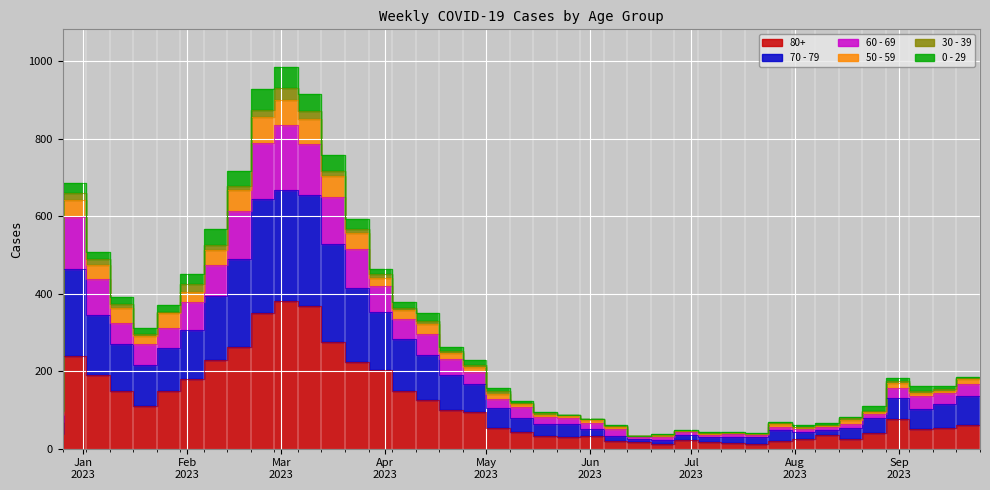

What is the approximate value of 60 - 69 at 2023-07-24, to the nearest 10?

40